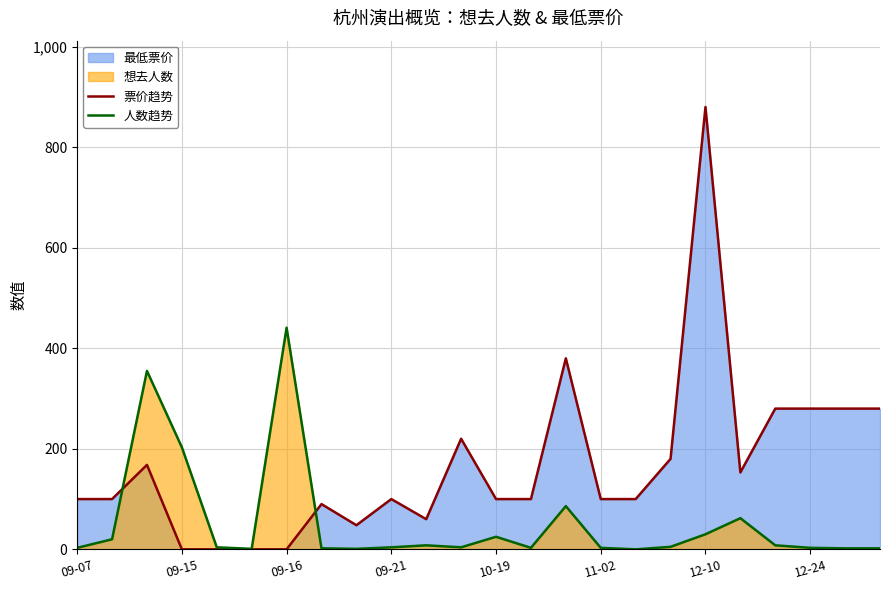

The value of 票价趋势 at 11-02 is 100. True or false?

True